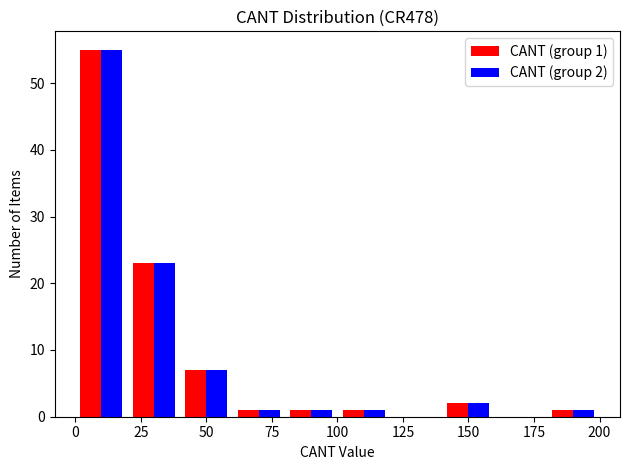

In the CANT (group 2) series, which range on the x-axis has the tallest bar?

0 to 20